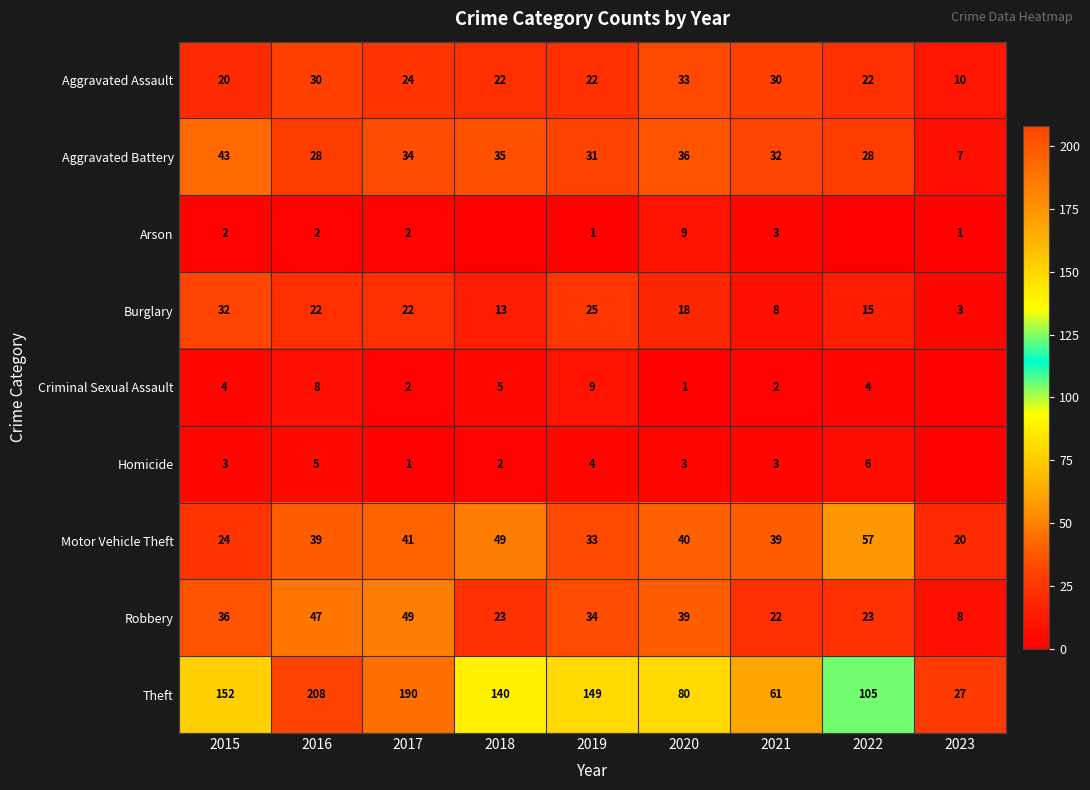

At which category does the chart reach its minimum across all series?

2018